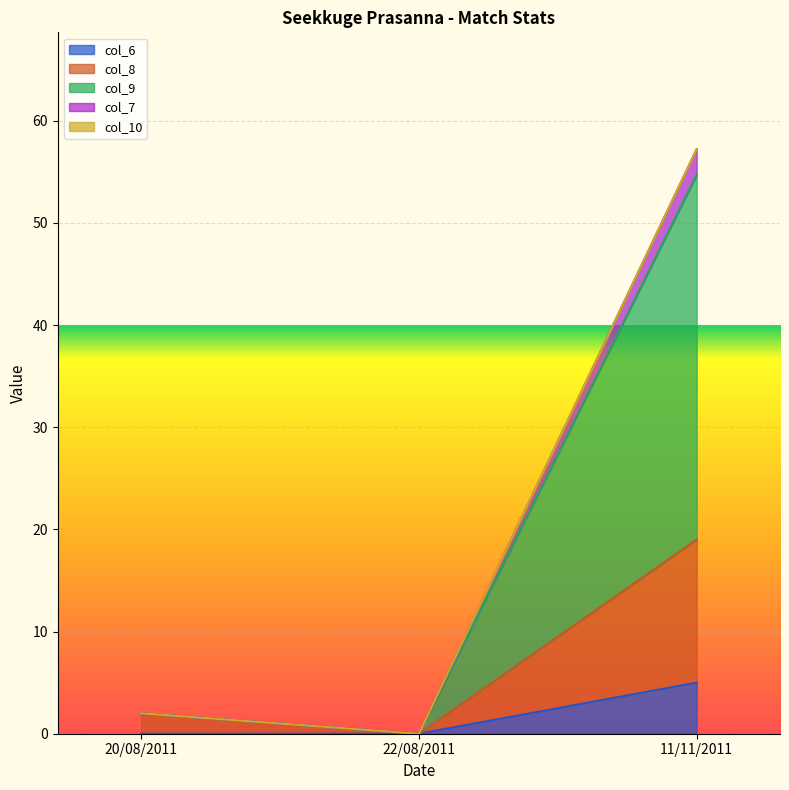

At which category is the sum across all series the highest?

11/11/2011